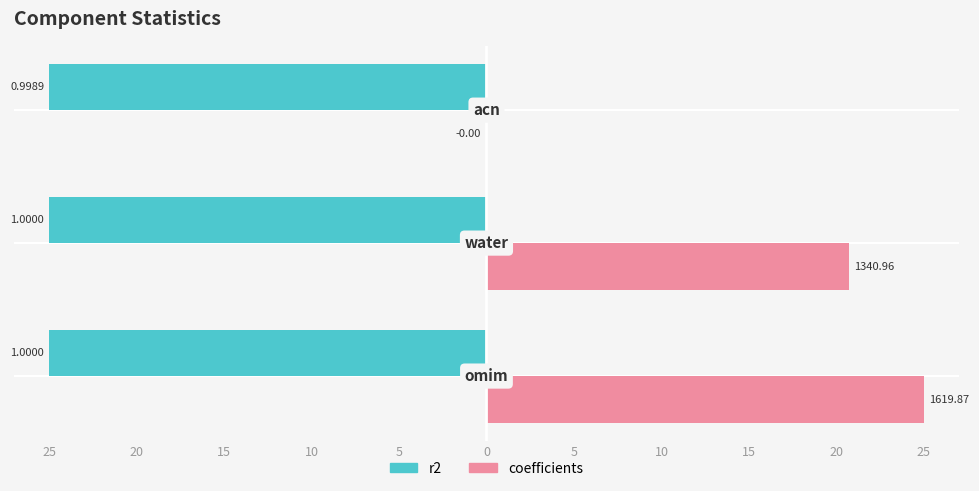

What are all the series names shown in the legend?

r2, coefficients